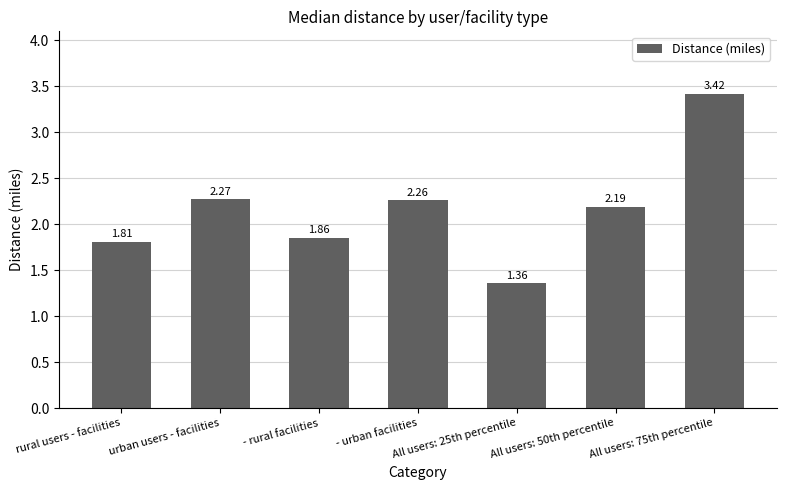

Where is the data nearest to the value 2?

- rural facilities